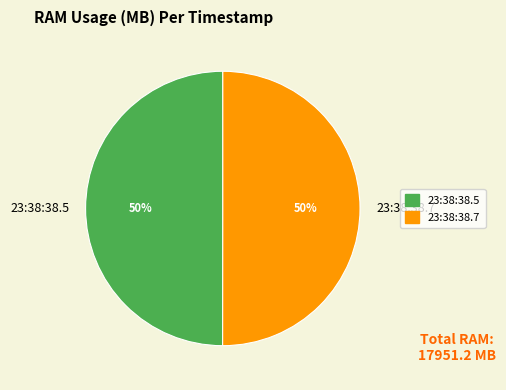

Approximately how many times larger is the value at 23:38:38.5 compared to 23:38:38.7?

1.0